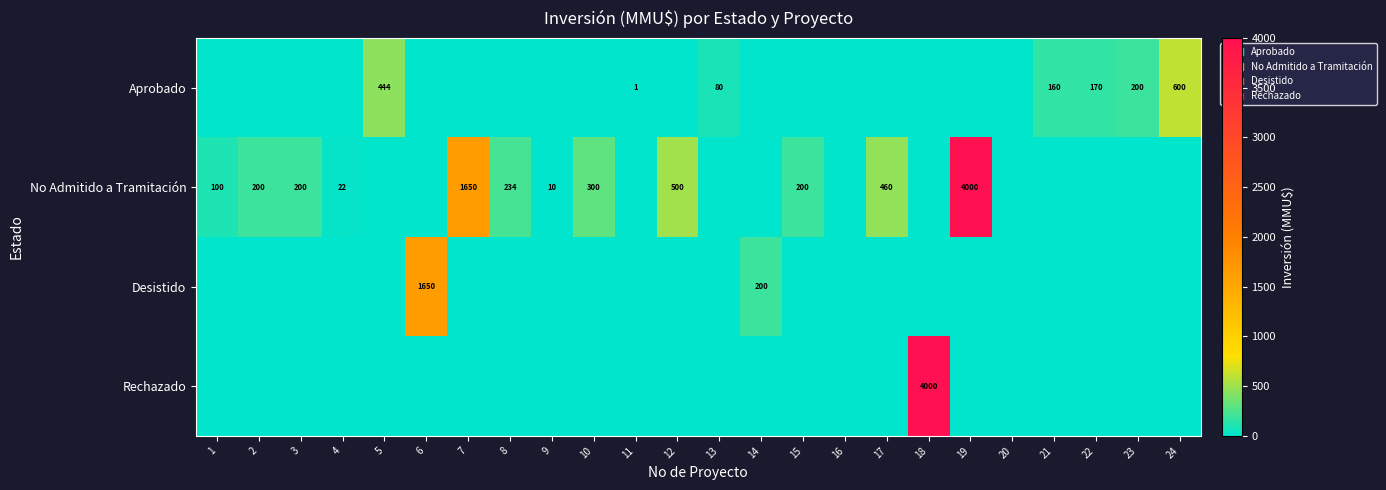

True or false: No Admitido a Tramitación has a value of 22 at 4.

True